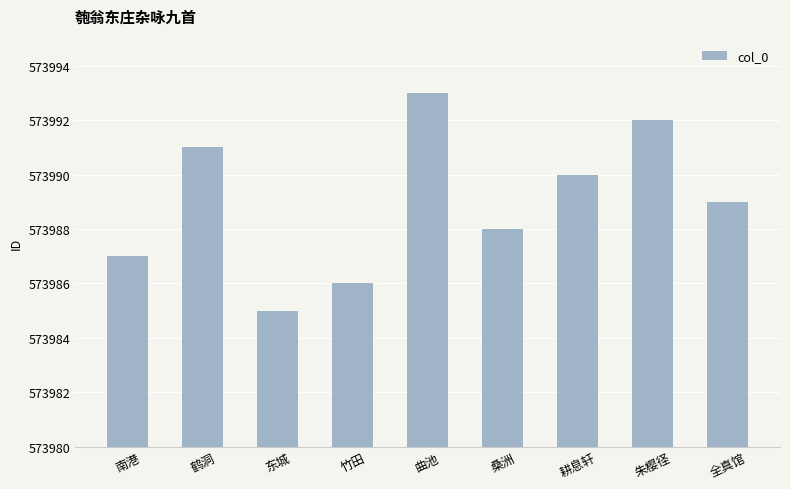

What is the difference between the maximum and minimum values?

8